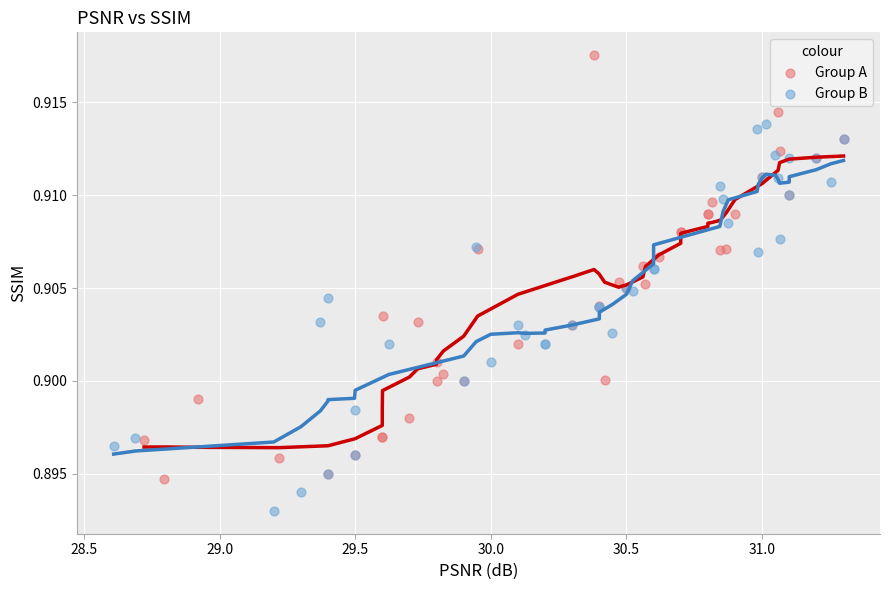

Which series reaches the minimum Y coordinate?

Group B